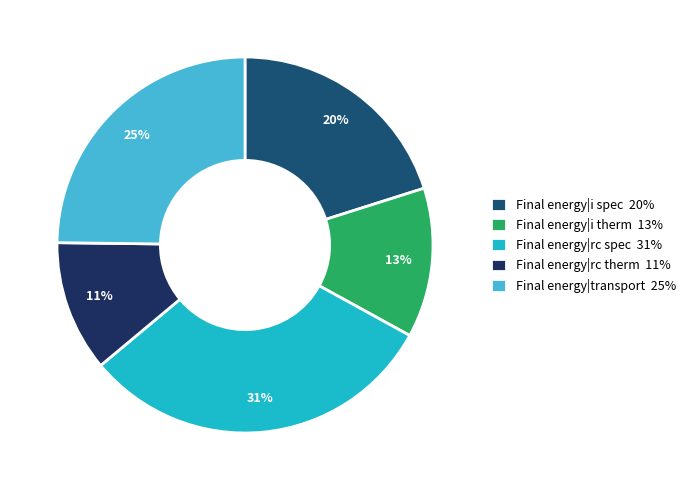

How many slices are in this pie chart?

5